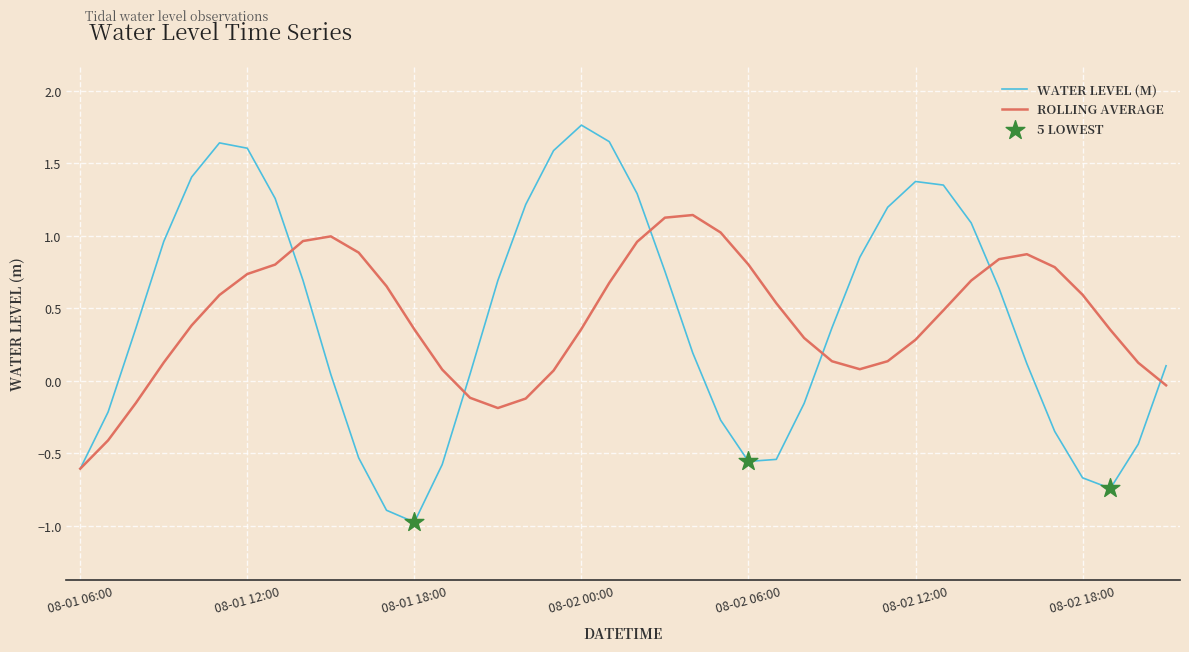

What is the minimum value shown in the chart?

-1.0